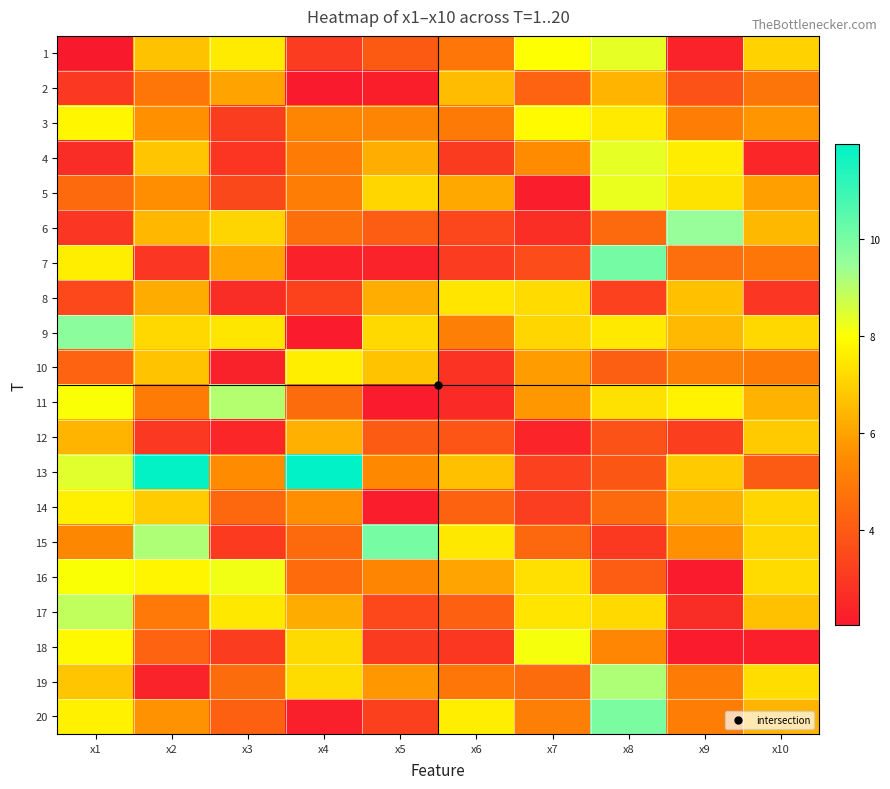

Which series has the largest range (max minus min)?

13